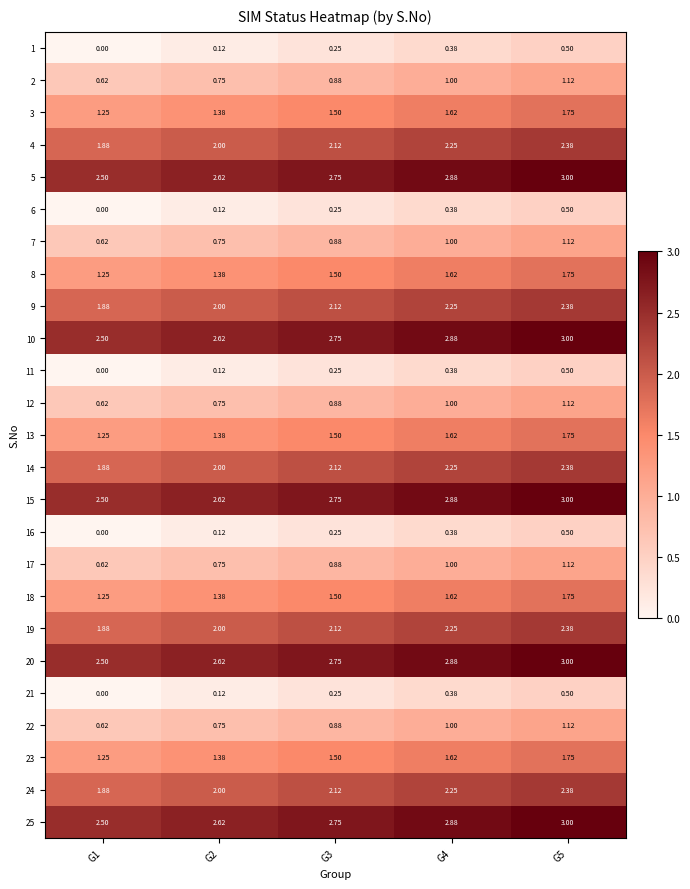

Reading right to left, what are all the values shown in this chart?

1: G5=0.5	G4=0.4	G3=0.2	G2=0.1	G1=0.0
2: G5=1.1	G4=1.0	G3=0.9	G2=0.8	G1=0.6
3: G5=1.8	G4=1.6	G3=1.5	G2=1.4	G1=1.2
4: G5=2.4	G4=2.2	G3=2.1	G2=2.0	G1=1.9
5: G5=3.0	G4=2.9	G3=2.8	G2=2.6	G1=2.5
6: G5=0.5	G4=0.4	G3=0.2	G2=0.1	G1=0.0
7: G5=1.1	G4=1.0	G3=0.9	G2=0.8	G1=0.6
8: G5=1.8	G4=1.6	G3=1.5	G2=1.4	G1=1.2
9: G5=2.4	G4=2.2	G3=2.1	G2=2.0	G1=1.9
10: G5=3.0	G4=2.9	G3=2.8	G2=2.6	G1=2.5
11: G5=0.5	G4=0.4	G3=0.2	G2=0.1	G1=0.0
12: G5=1.1	G4=1.0	G3=0.9	G2=0.8	G1=0.6
13: G5=1.8	G4=1.6	G3=1.5	G2=1.4	G1=1.2
14: G5=2.4	G4=2.2	G3=2.1	G2=2.0	G1=1.9
15: G5=3.0	G4=2.9	G3=2.8	G2=2.6	G1=2.5
16: G5=0.5	G4=0.4	G3=0.2	G2=0.1	G1=0.0
17: G5=1.1	G4=1.0	G3=0.9	G2=0.8	G1=0.6
18: G5=1.8	G4=1.6	G3=1.5	G2=1.4	G1=1.2
19: G5=2.4	G4=2.2	G3=2.1	G2=2.0	G1=1.9
20: G5=3.0	G4=2.9	G3=2.8	G2=2.6	G1=2.5
21: G5=0.5	G4=0.4	G3=0.2	G2=0.1	G1=0.0
22: G5=1.1	G4=1.0	G3=0.9	G2=0.8	G1=0.6
23: G5=1.8	G4=1.6	G3=1.5	G2=1.4	G1=1.2
24: G5=2.4	G4=2.2	G3=2.1	G2=2.0	G1=1.9
25: G5=3.0	G4=2.9	G3=2.8	G2=2.6	G1=2.5